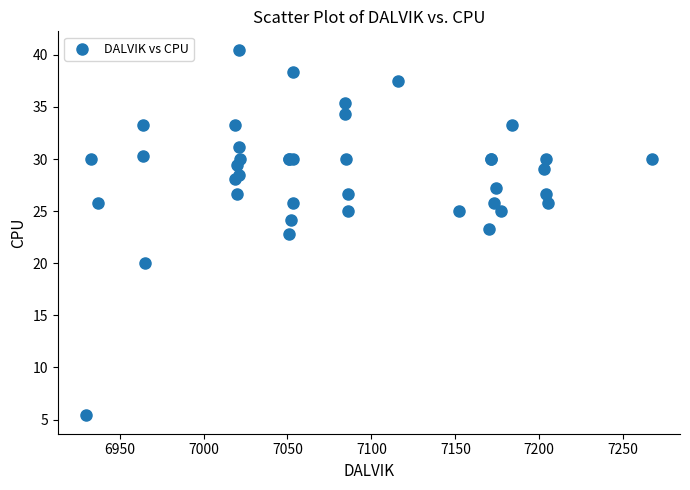

What Y value in the scatter plot is closest to 22?

22.8